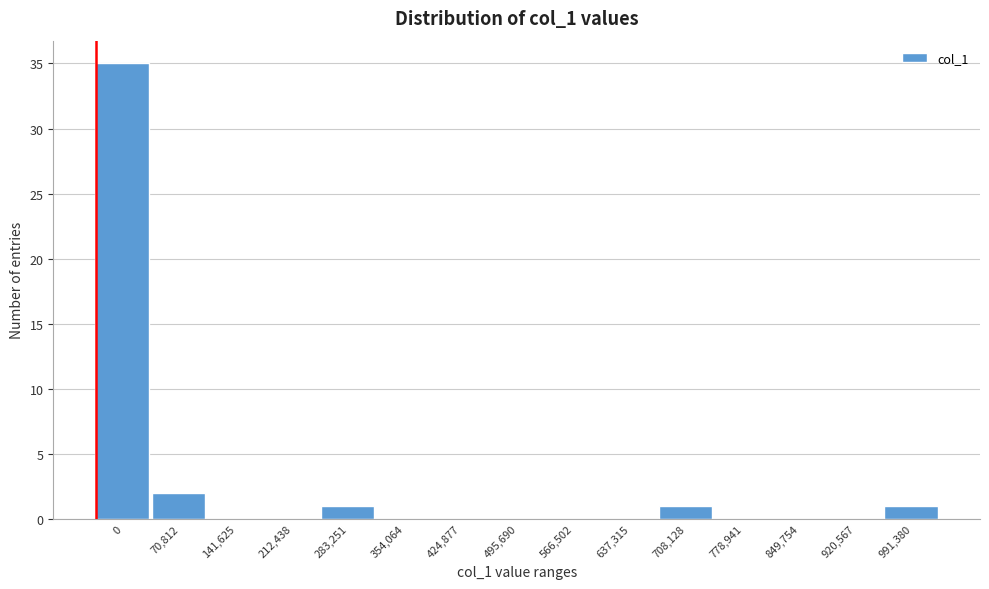

Reading right to left, transcribe all the data shown in this chart.

991,380=1	920,567=0	849,754=0	778,941=0	708,128=1	637,315=0	566,502=0	495,690=0	424,877=0	354,064=0	283,251=1	212,438=0	141,625=0	70,812=2	0=35